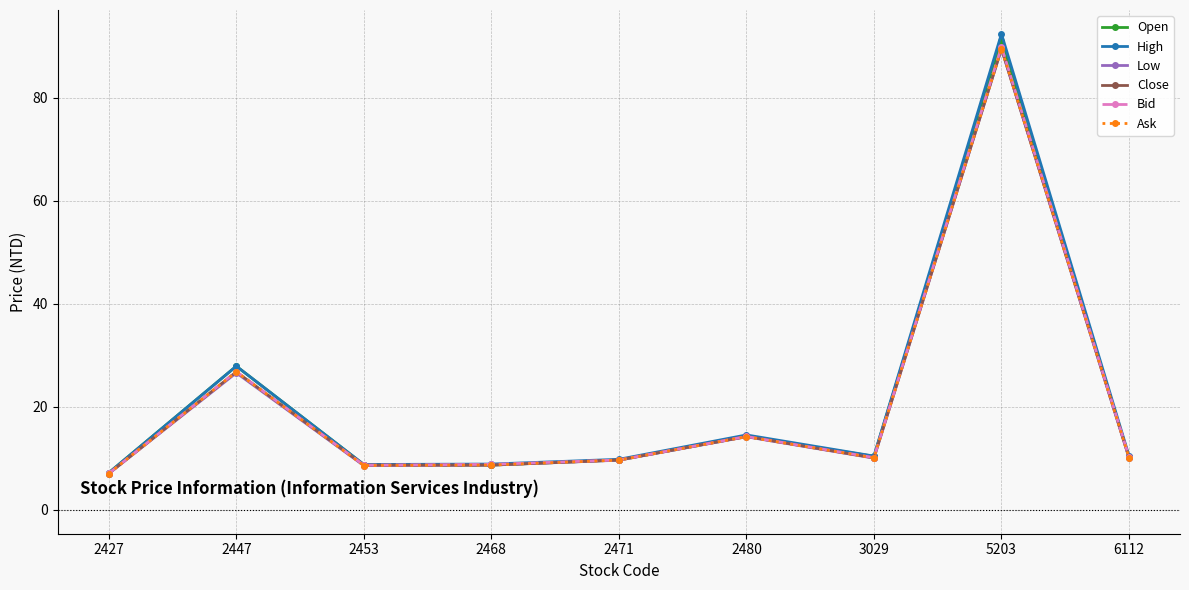

What are all the series names shown in the legend?

Open, High, Low, Close, Bid, Ask